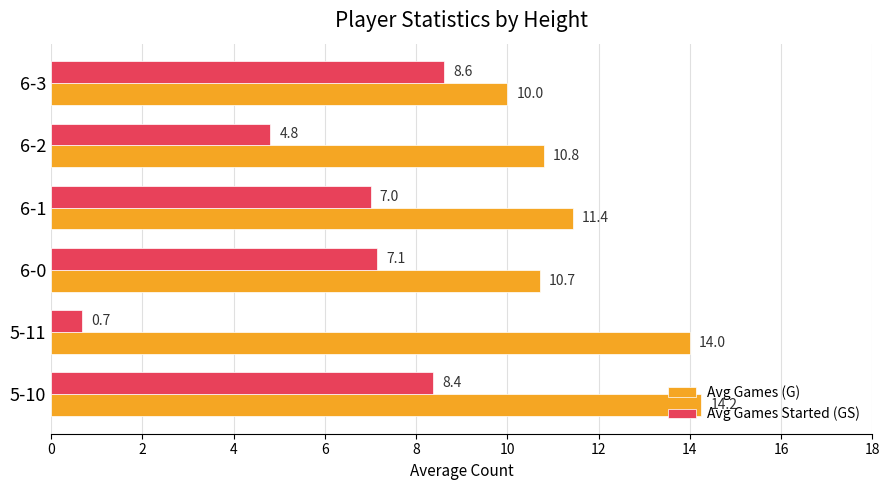

Which series has the largest range (max minus min)?

Avg Games Started (GS)